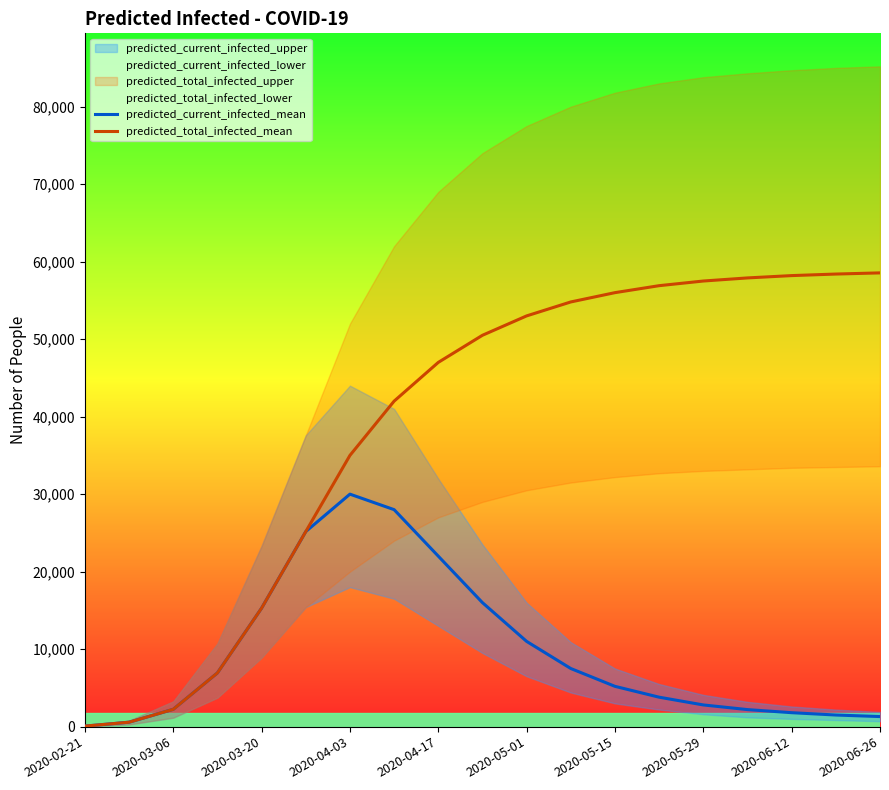

What is the difference between the maximum and minimum values in the predicted_total_infected_mean series?

58479